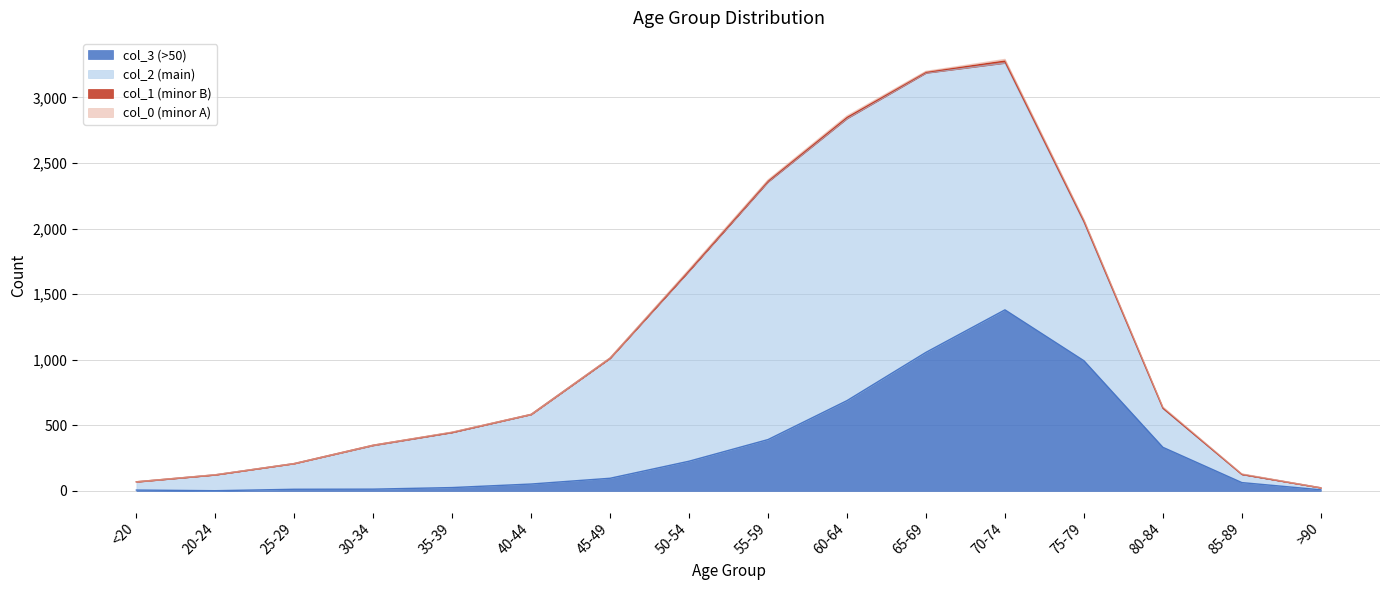

At which category does the chart reach its minimum across all series?

<20